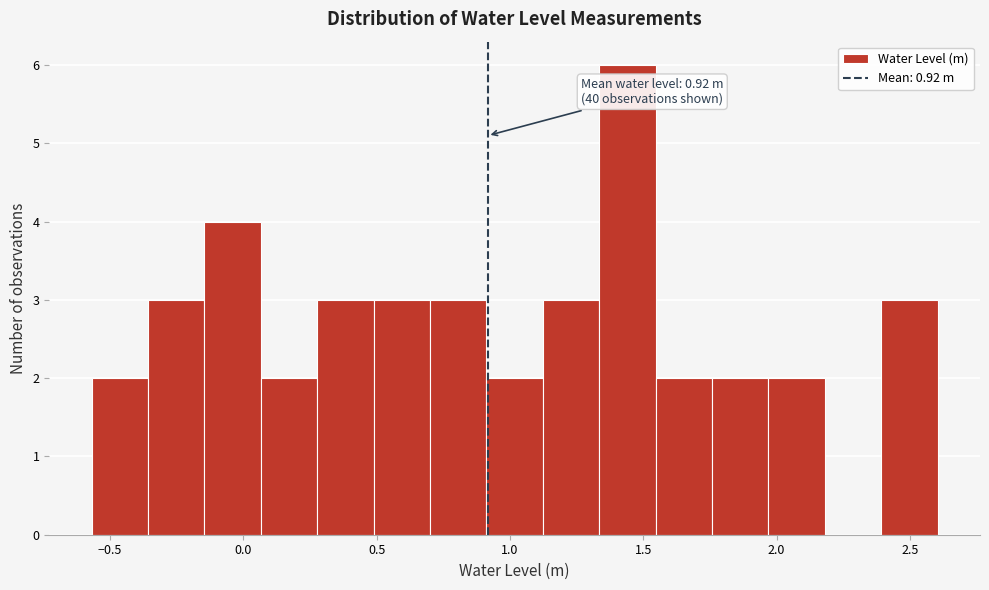

Which range on the x-axis has the tallest bar?

1.35 to 1.55